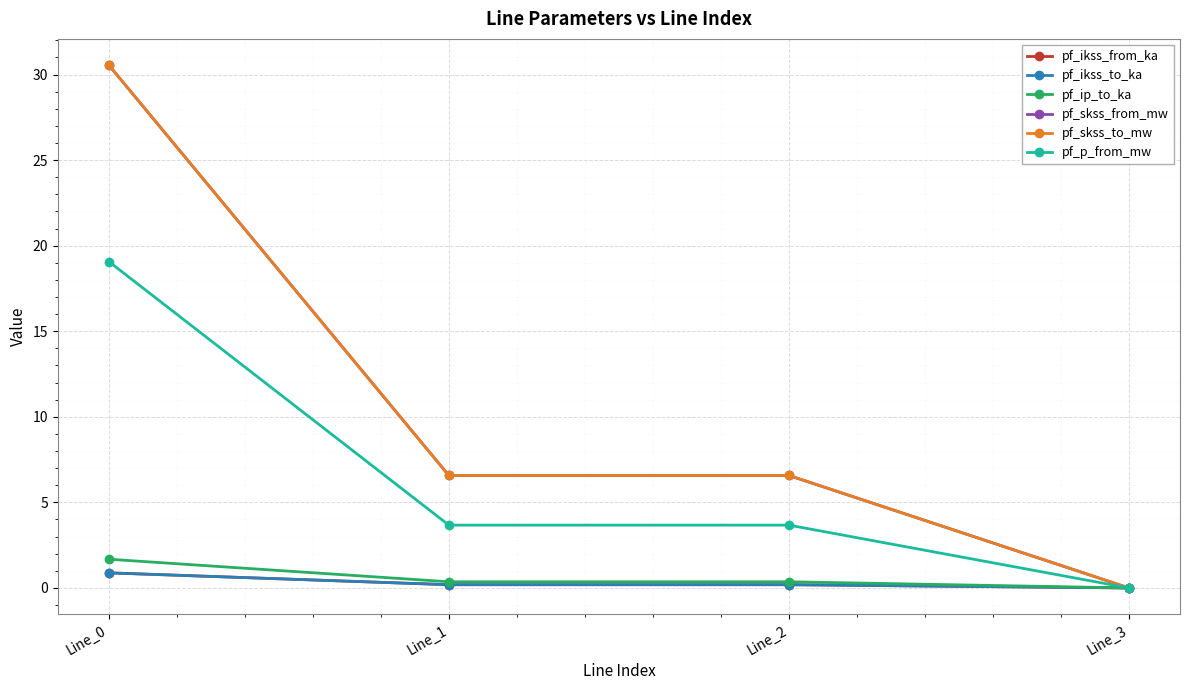

What is the difference between the highest and lowest values at Line_0?

29.7